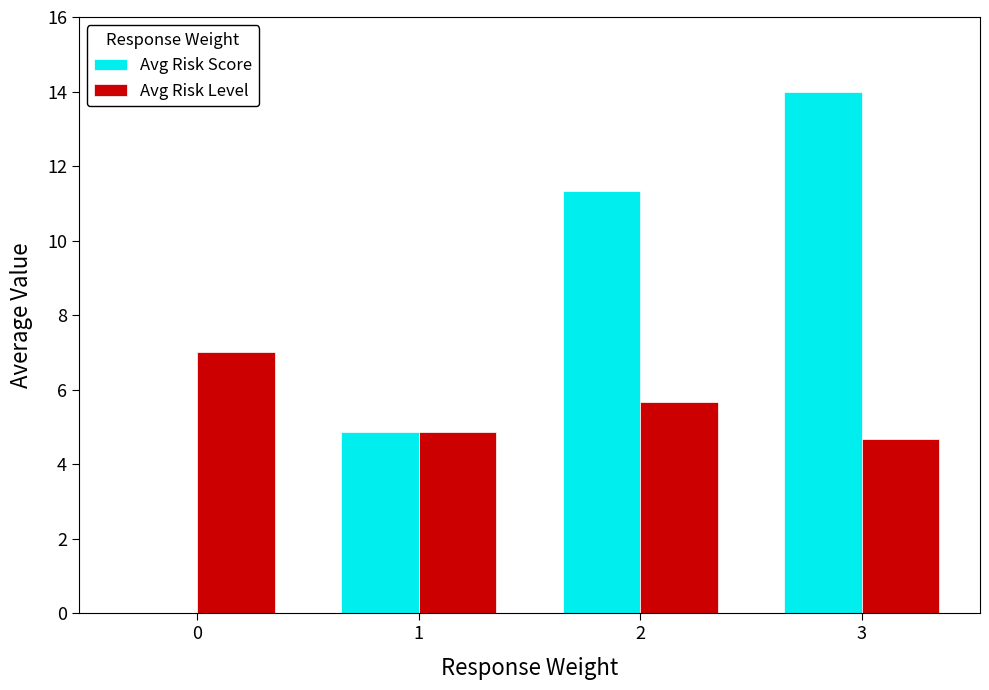

Reading right to left, transcribe all the data shown in this chart.

Avg Risk Score: 3=14.0	2=11.3	1=4.9	0=0.0
Avg Risk Level: 3=4.7	2=5.7	1=4.9	0=7.0